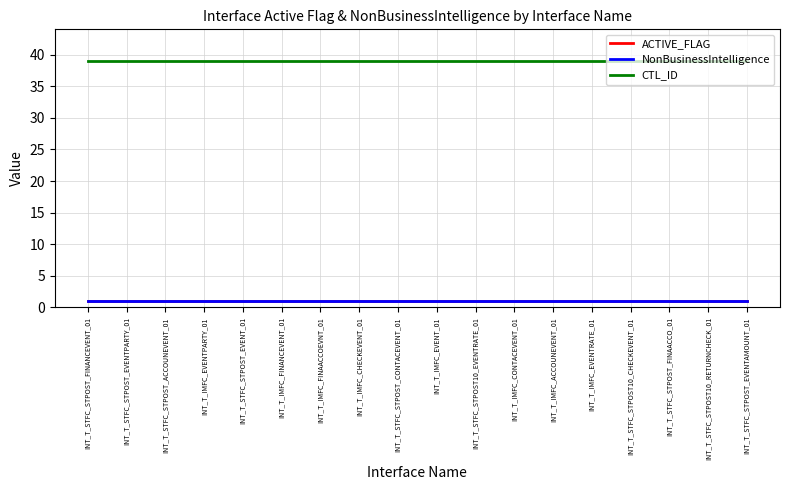

True or false: CTL_ID and NonBusinessIntelligence cross at least once.

False